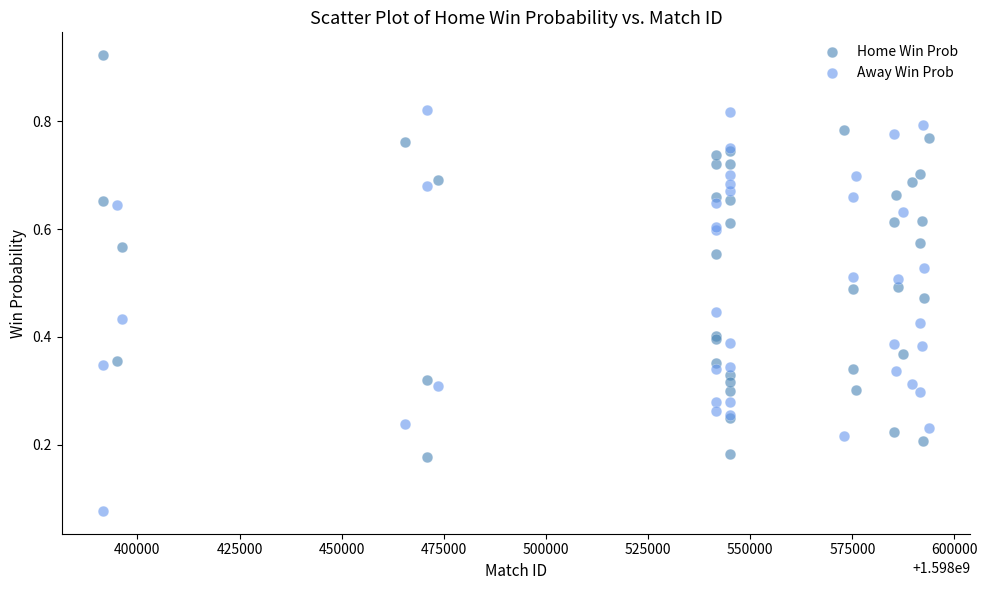

What are all the series names shown in the legend?

Home Win Prob, Away Win Prob